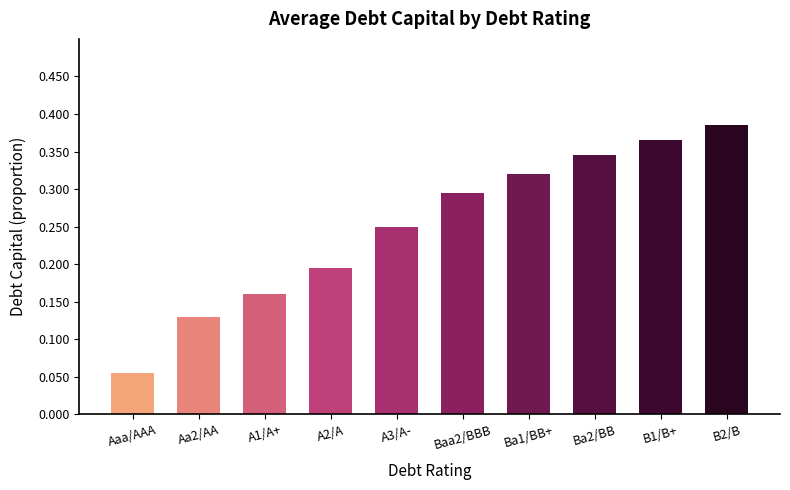

Which label corresponds to the largest value in the chart?

B2/B